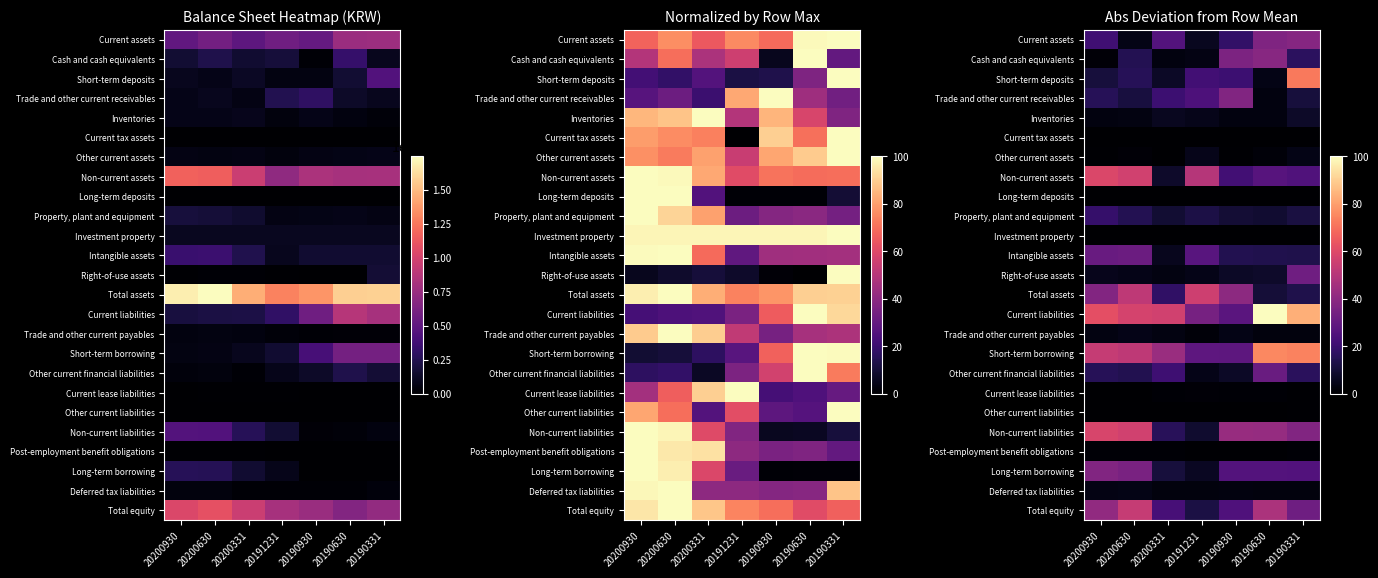

Rank the series at 20200930 from highest to lowest value.

Current liabilities, Non-current assets, Non-current liabilities, Short-term borrowing, Total equity, Total assets, Long-term borrowing, Intangible assets, Current assets, Property, plant and equipment, Trade and other current receivables, Other current financial liabilities, Short-term deposits, Right-of-use assets, Deferred tax liabilities, Trade and other current payables, Inventories, Cash and cash equivalents, Post-employment benefit obligations, Other current assets, Long-term deposits, Current lease liabilities, Other current liabilities, Investment property, Current tax assets